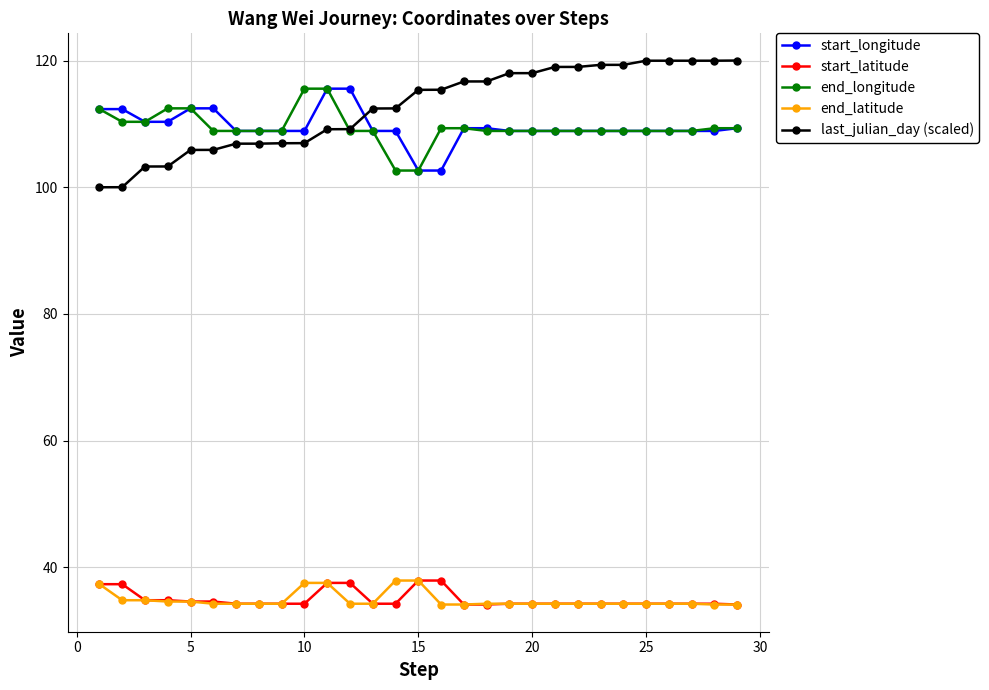

What is the value of the end_latitude point at the 19th from the left?

34.3